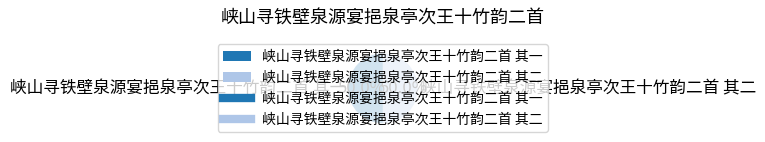

Approximately how many times larger is the value at 峡山寻铁壁泉源宴挹泉亭次王十竹韵二首 其二 compared to 峡山寻铁壁泉源宴挹泉亭次王十竹韵二首 其一?

1.0